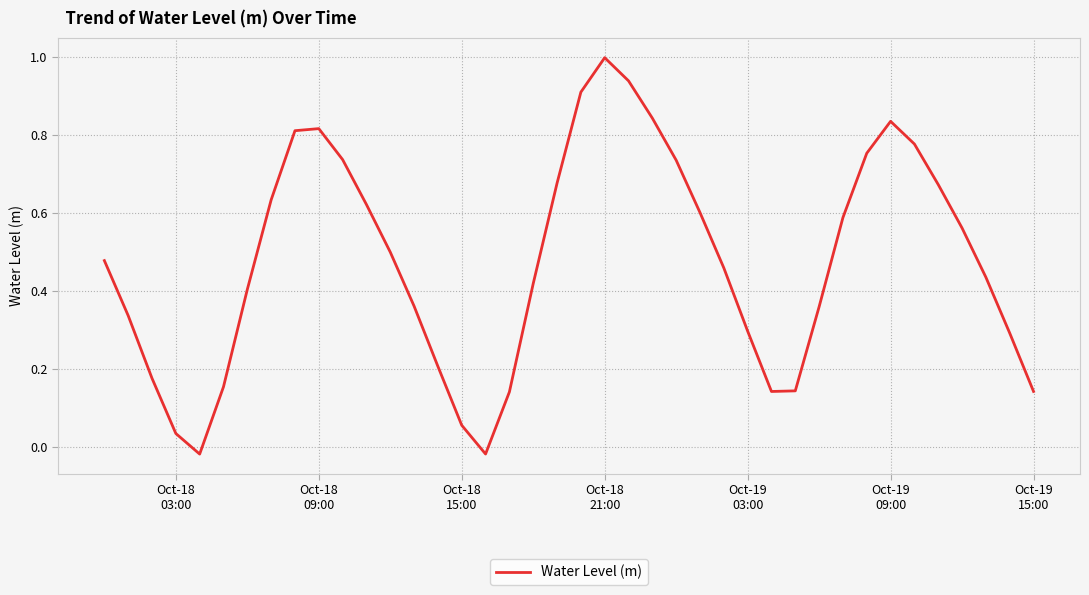

What is the greatest value displayed?

1.0